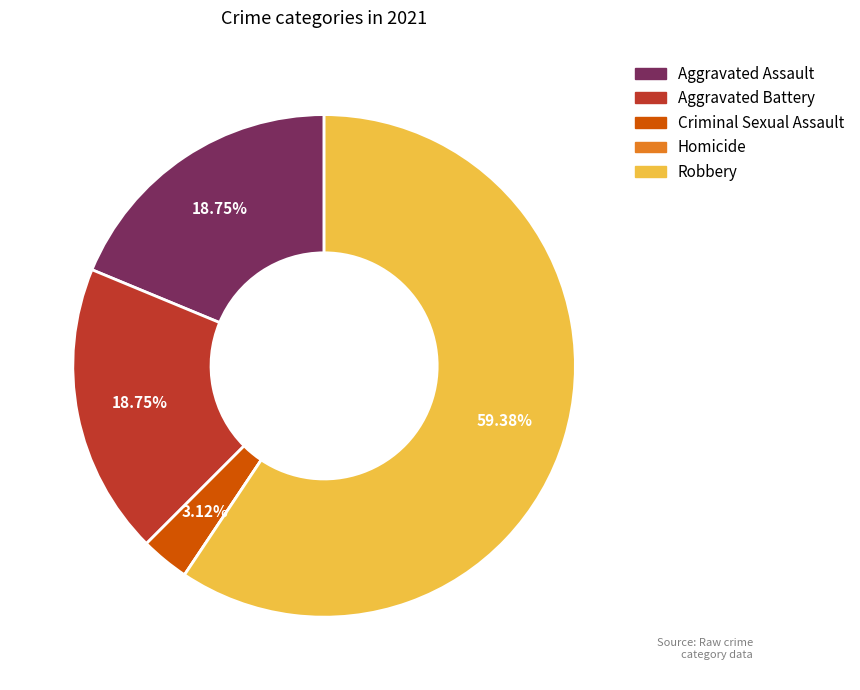

Combined, do Robbery and Aggravated Assault account for over 50%?

Yes